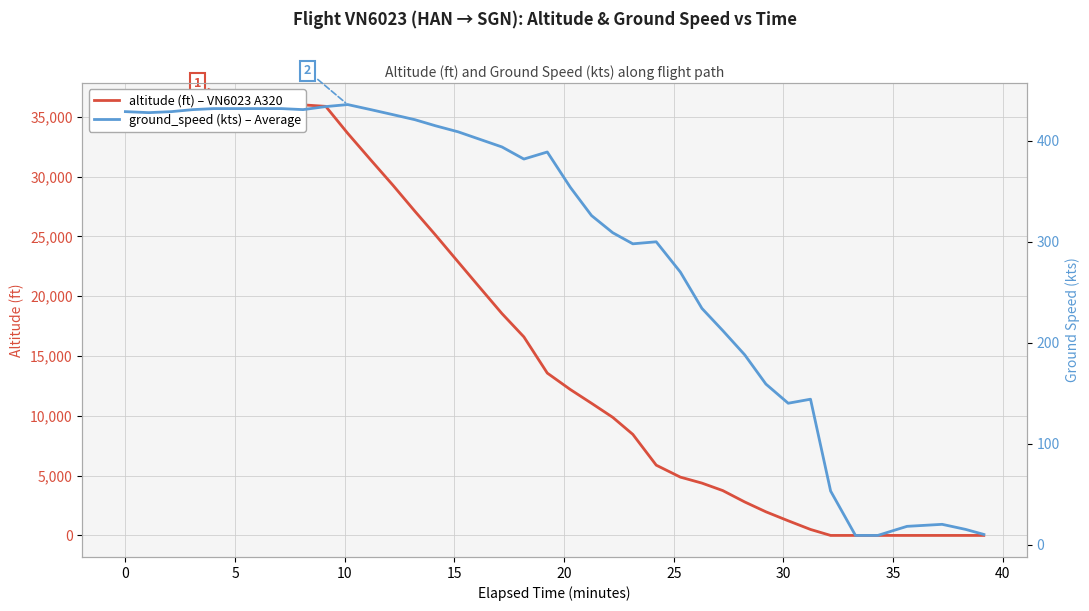

List the series in order of their overall mean, highest first.

altitude (ft) – VN6023 A320, ground_speed (kts) – Average